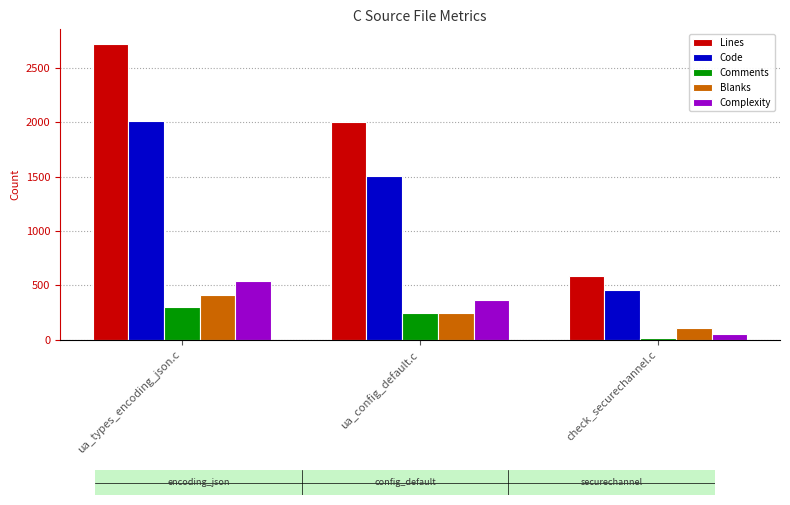

What is the difference between the highest and lowest values at ua_config_default.c?

1758